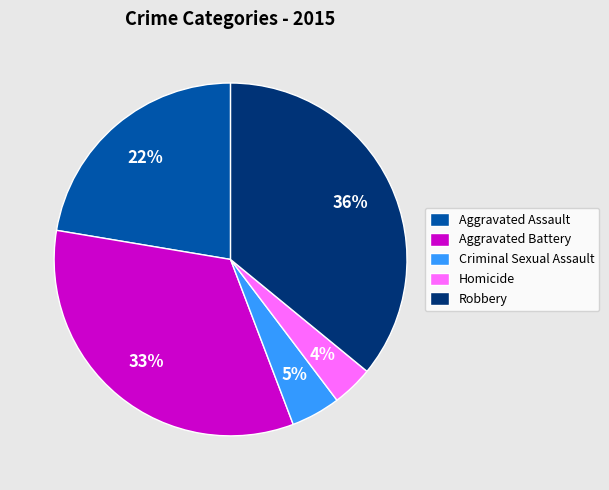

To the nearest percent, what is the average slice percentage?

20%